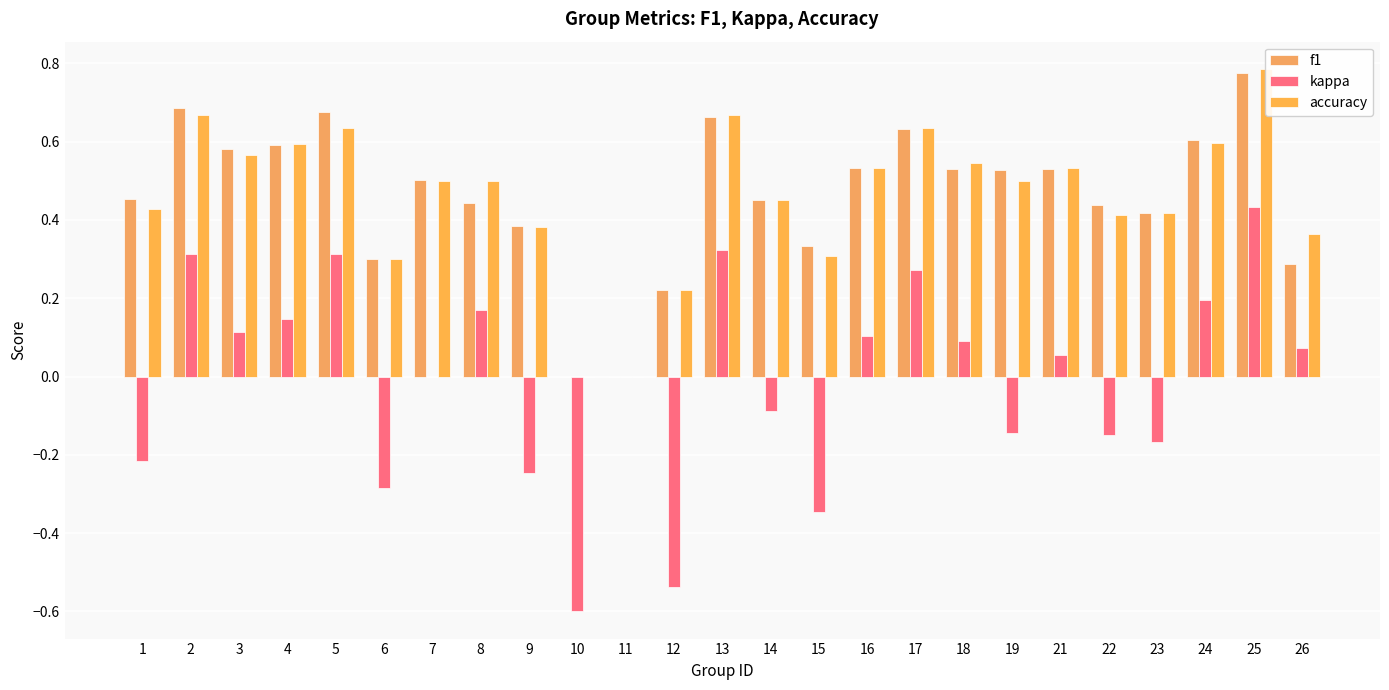

Are the bars horizontal?

No